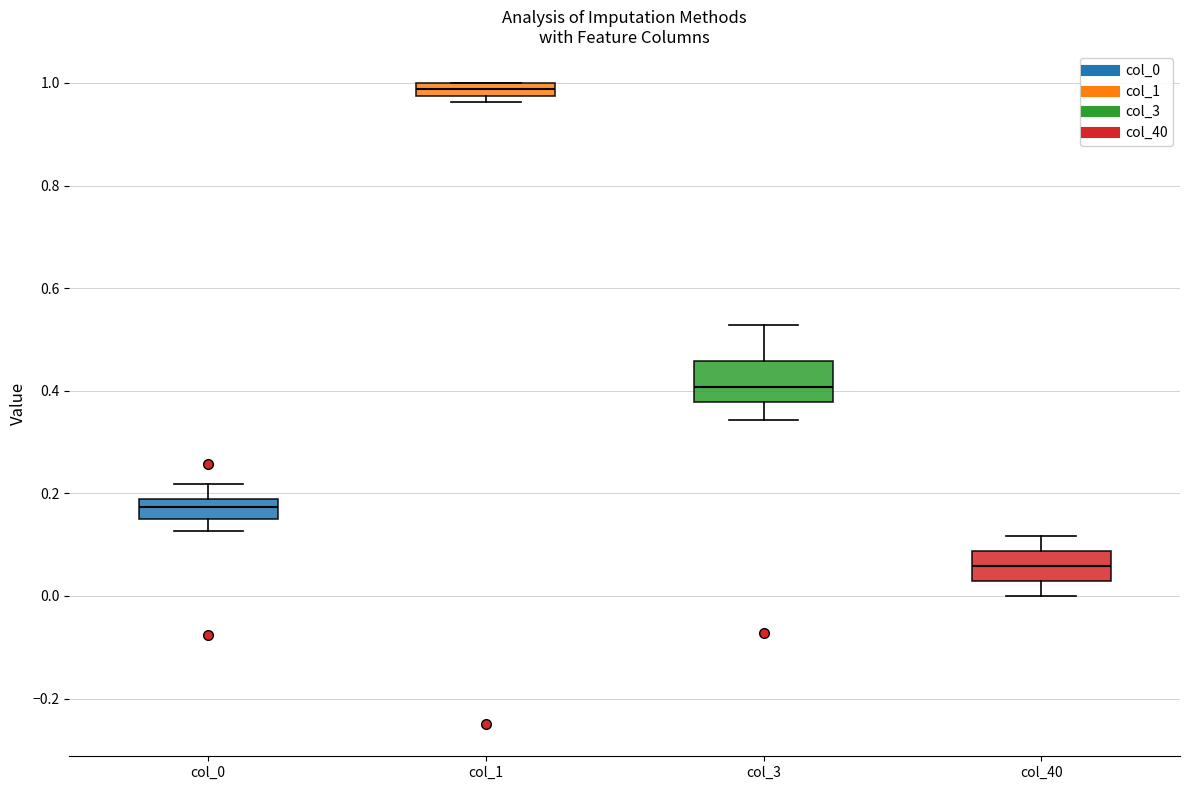

Which box is the tallest, from its lower edge to its upper edge?

col_3